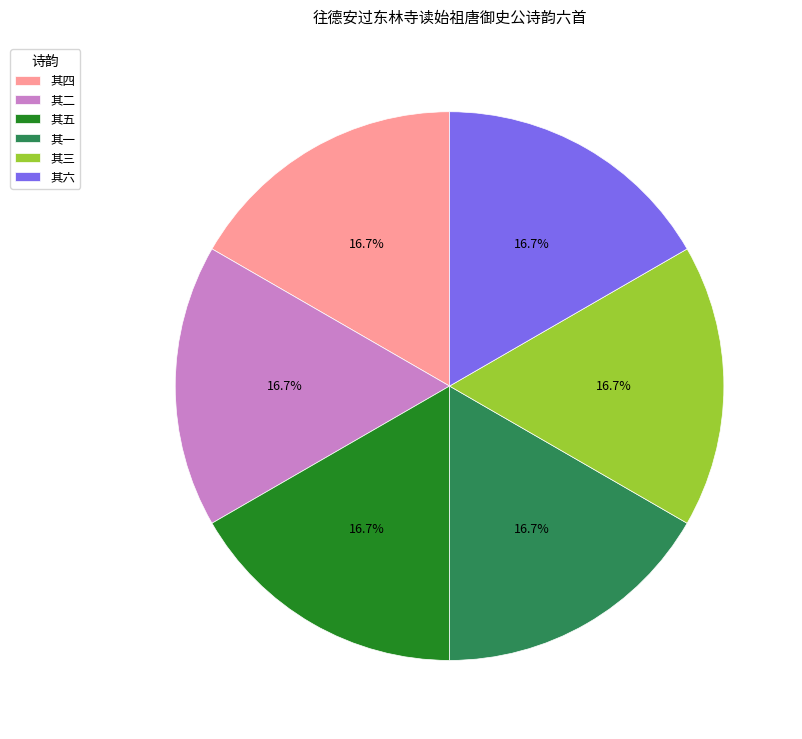

Does 其一 represent more than half of the total?

No